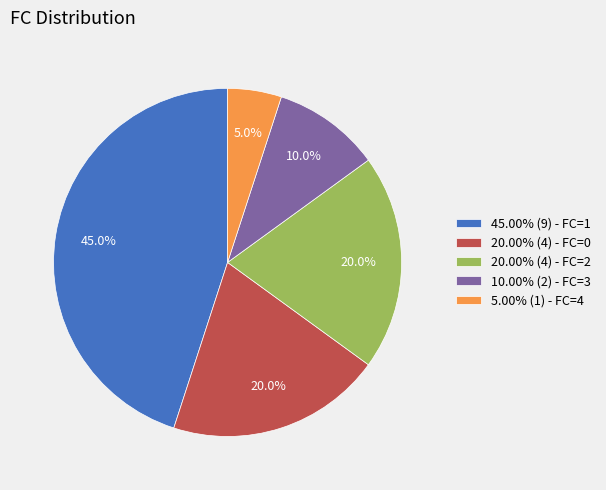

How much of the chart is everything except 20.00% (4) - FC=0?

80.0%